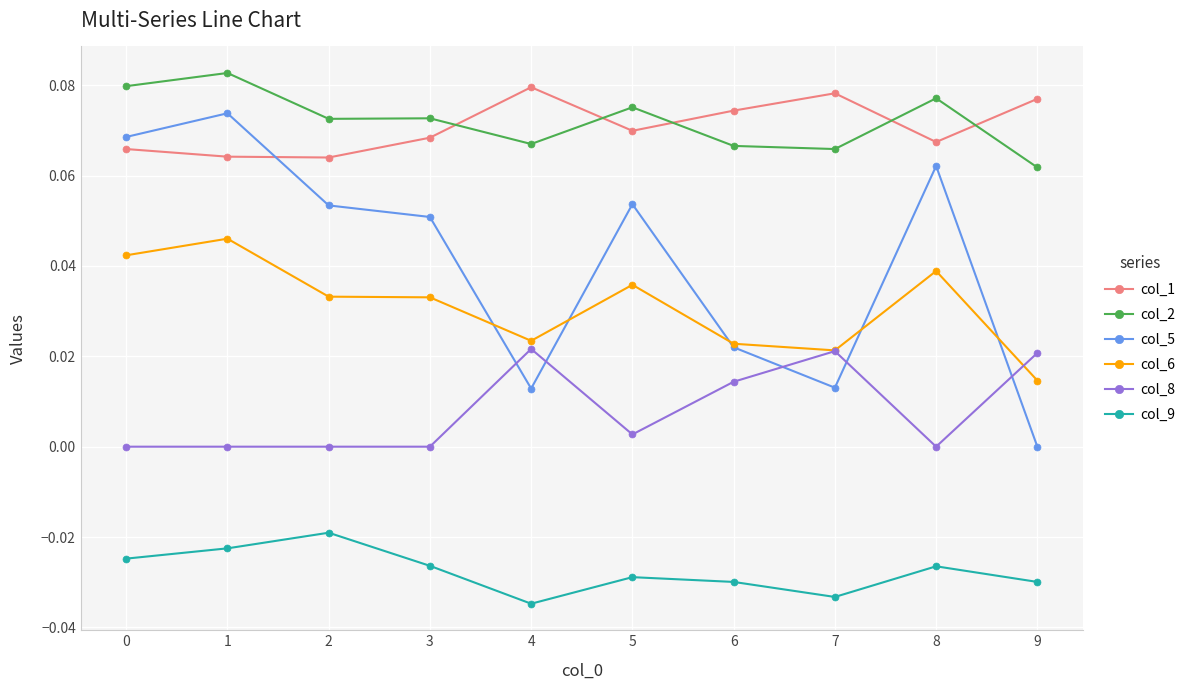

At which category does col_5 reach its first local peak?

1